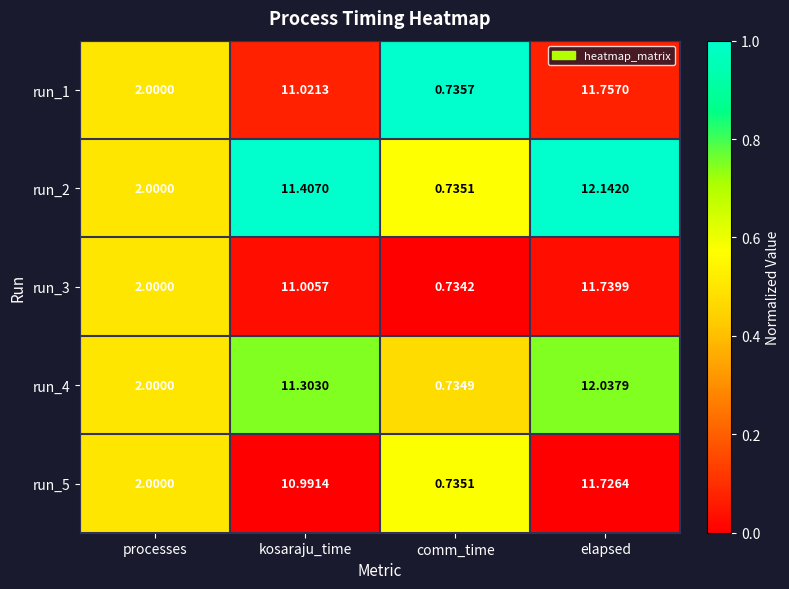

At how many categories does at least one series exceed 0?

4